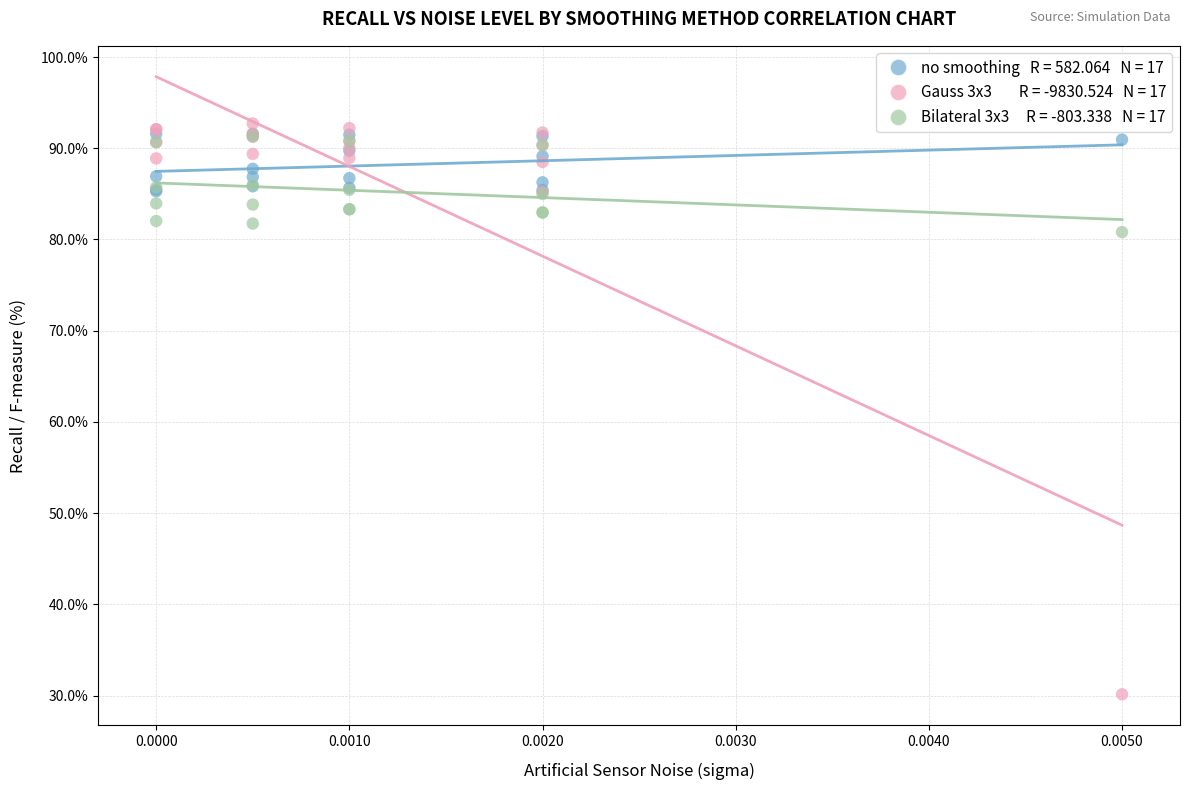

Across all series, what Y value is closest to 61?

80.8